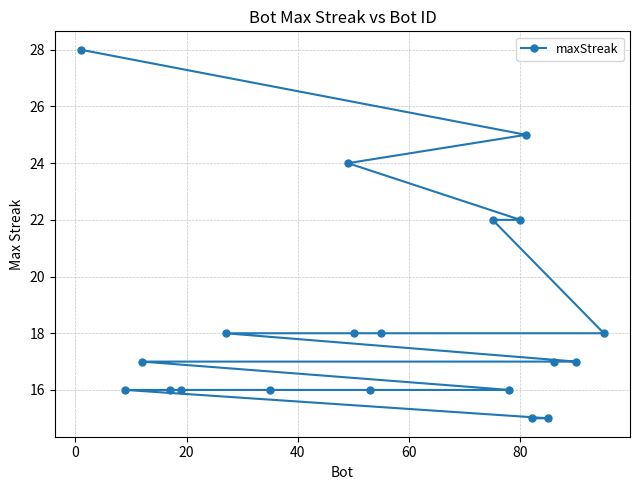

How many data points are less than 17?

8